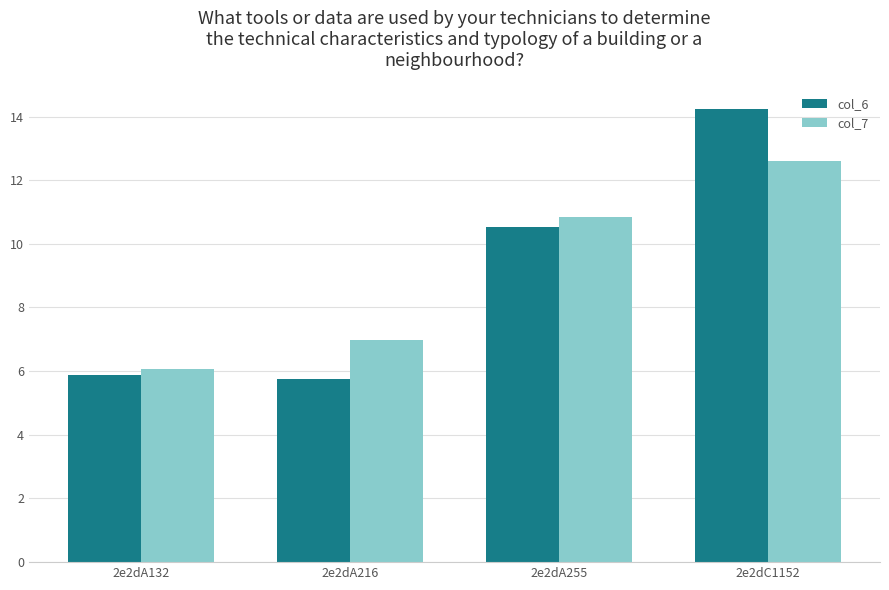

The value of col_7 at 2e2dA216 is 7.0. True or false?

True